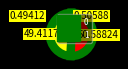

The 1 slice represents 42% of the pie. True or false?

False